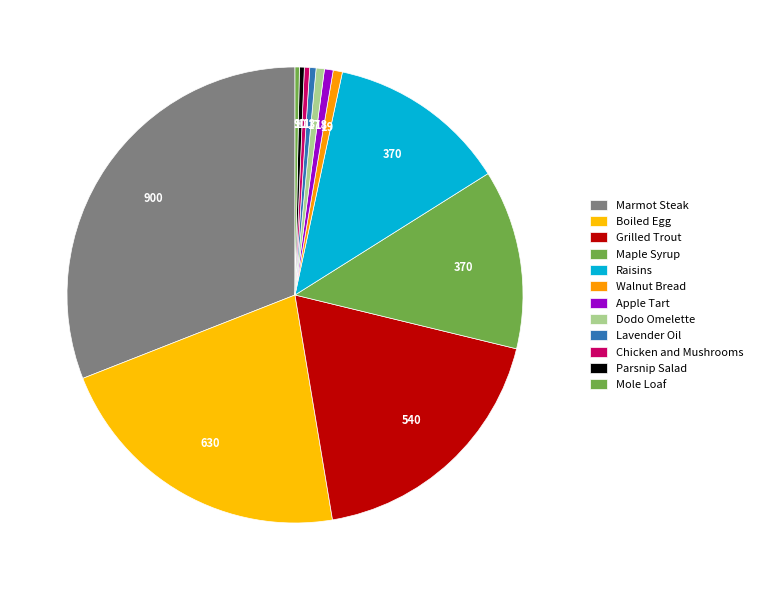

Count the number of slices in the pie.

12